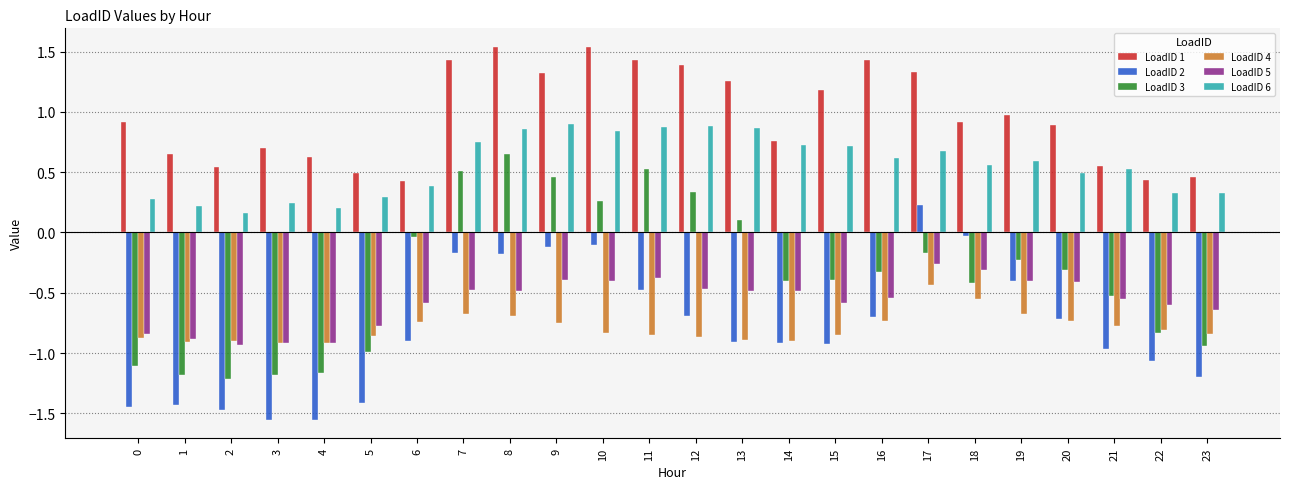

What is the minimum value for LoadID 1?

0.4